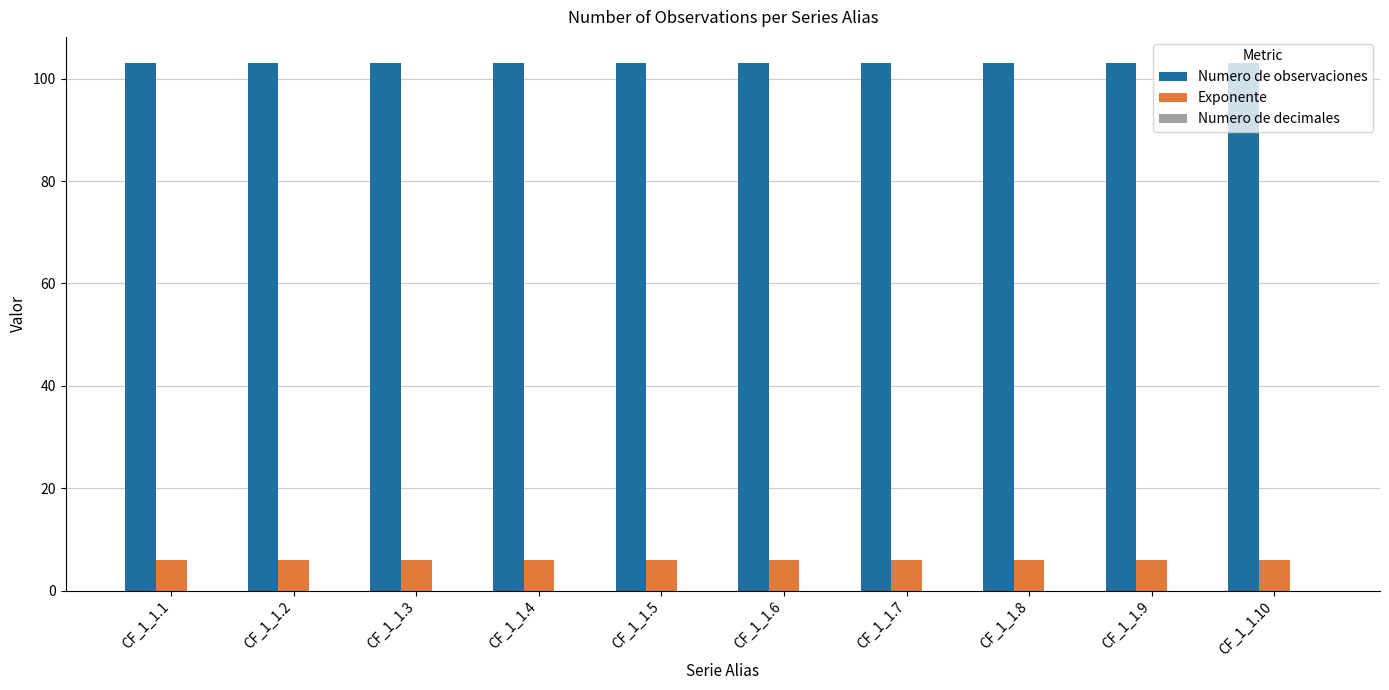

What is the sum of the Exponente values at CF_1_1.1 and CF_1_1.6?

12